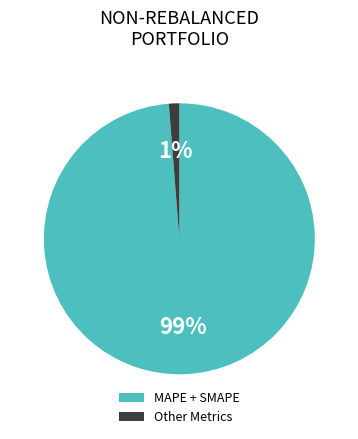

The Other Metrics slice represents 11% of the pie. True or false?

False